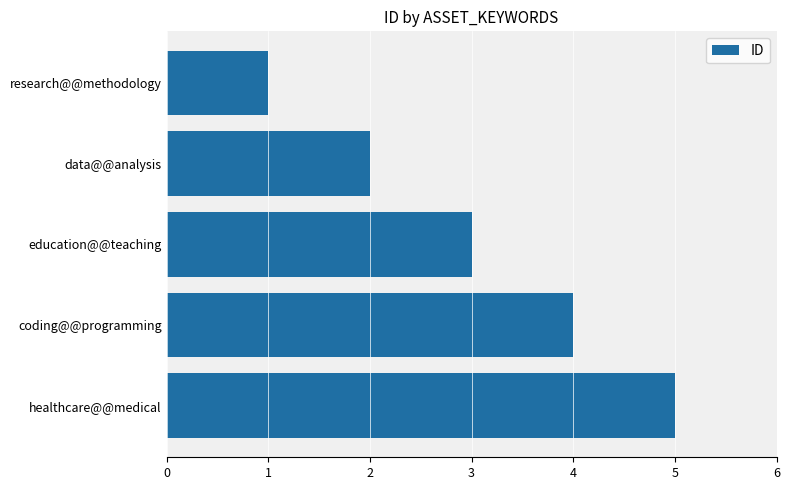

The chart shows a value of 8 at healthcare@@medical. True or false?

False